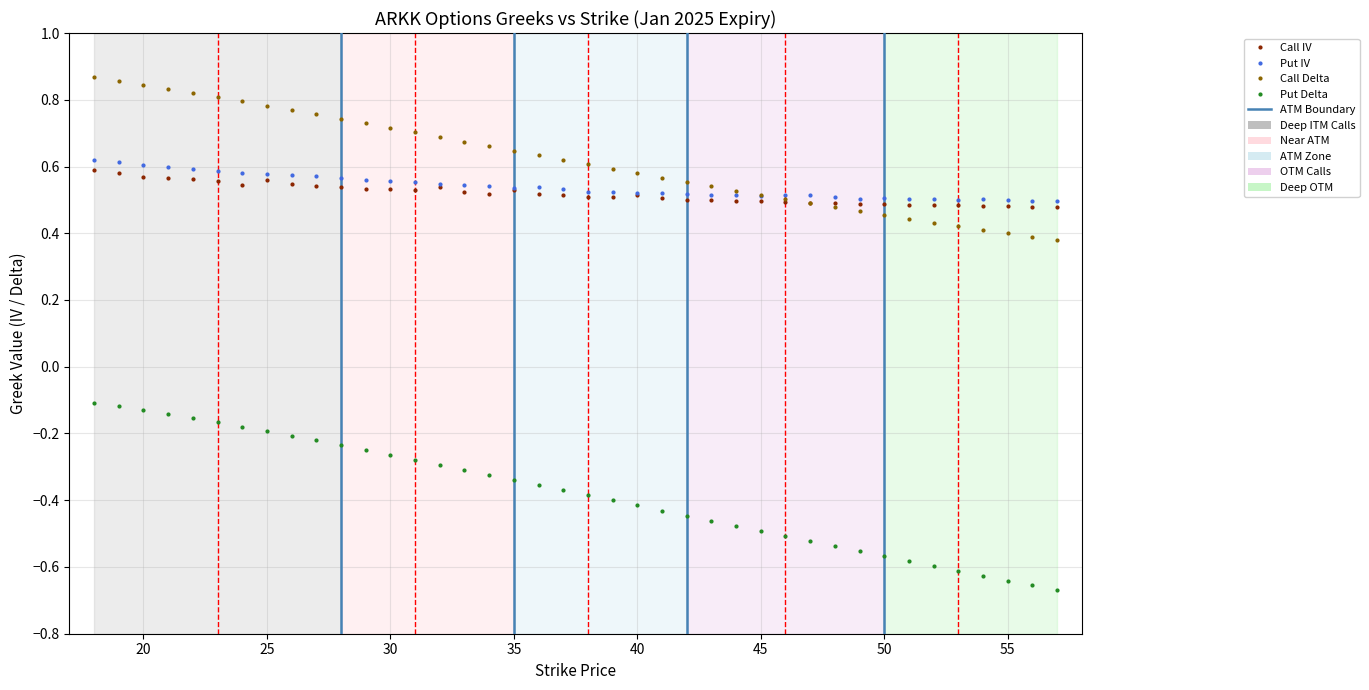

Which series has the largest total across all categories?

Call Delta